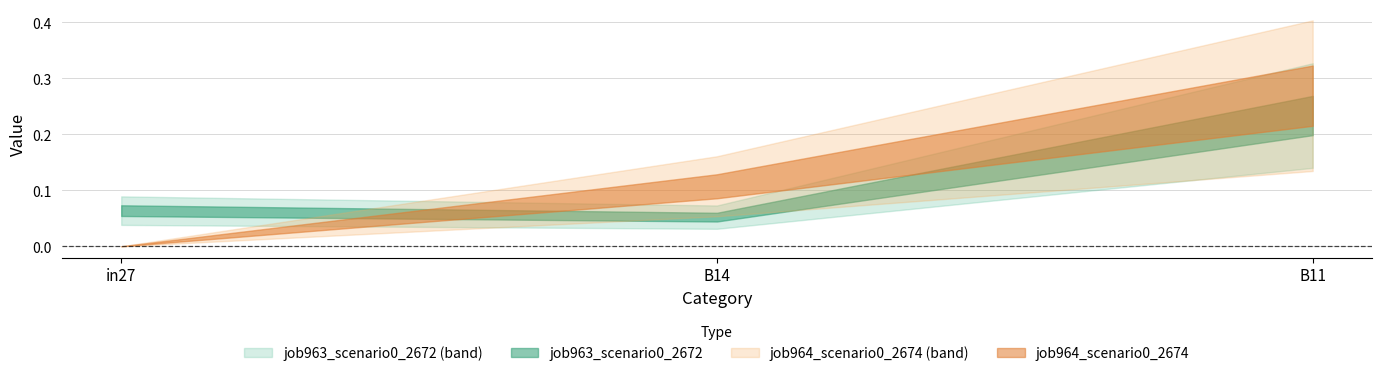

What is the total value across all series at in27?

0.1